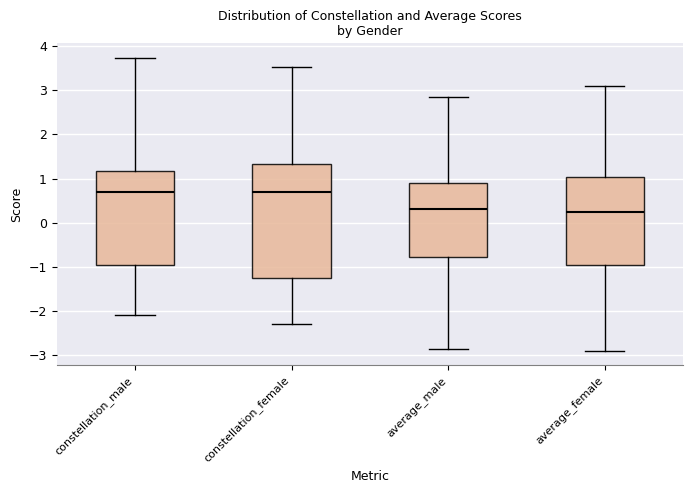

Where does the lower whisker of the box for constellation_female end on the y-axis? The values are not printed on the chart, so give them approximately, as read against the axis.

-2.3